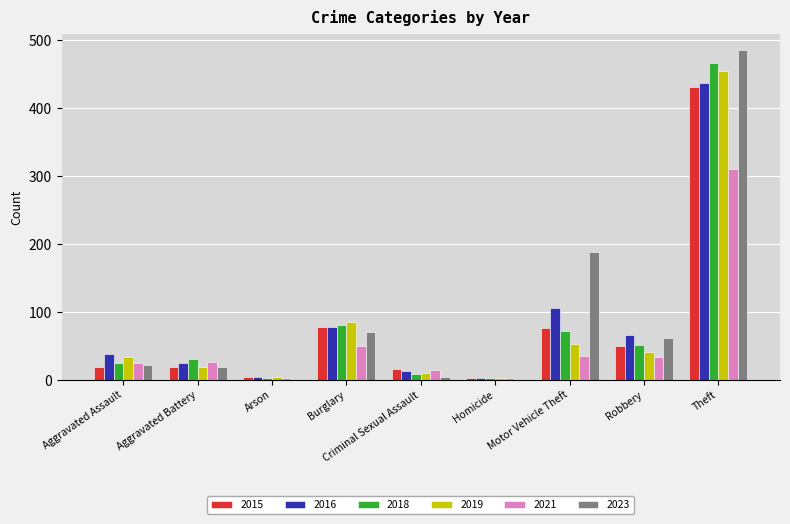

At which category is the sum across all series the highest?

Theft